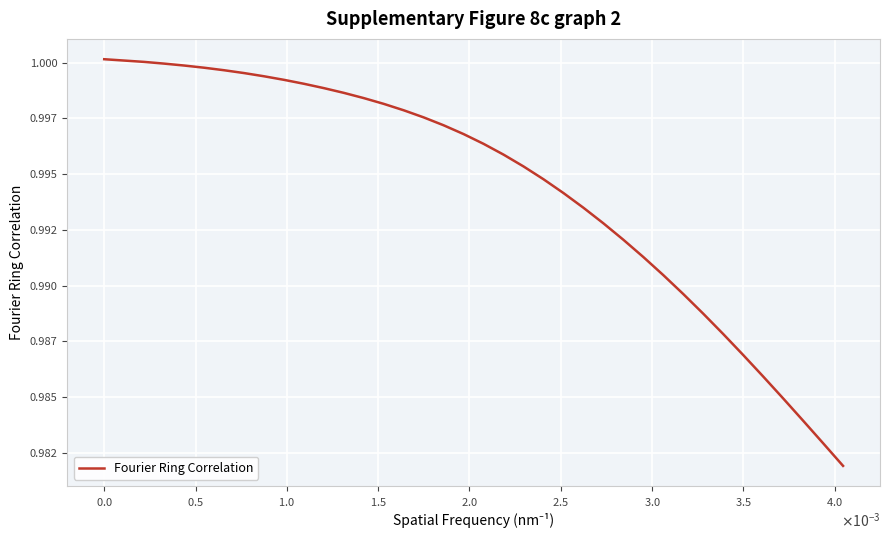

Does the chart have visible grid lines?

Yes